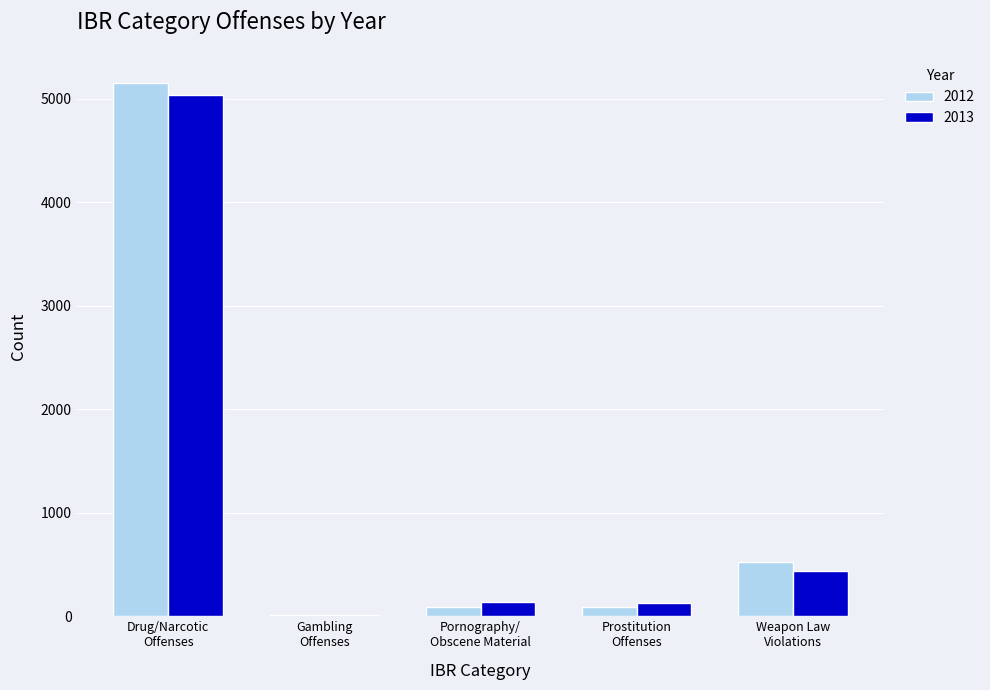

At which label does 2013 first exceed 140?

Drug/Narcotic
Offenses